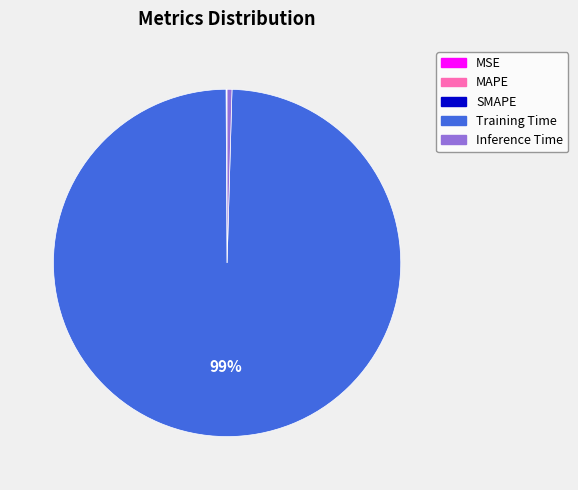

To the nearest percent, what is the combined percentage of Inference Time and Training Time?

100%